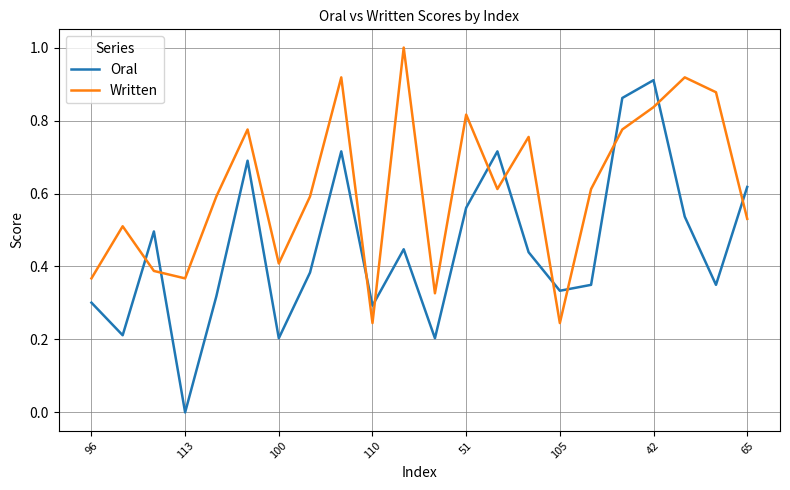

How many intersections are there between Written and Oral?

11